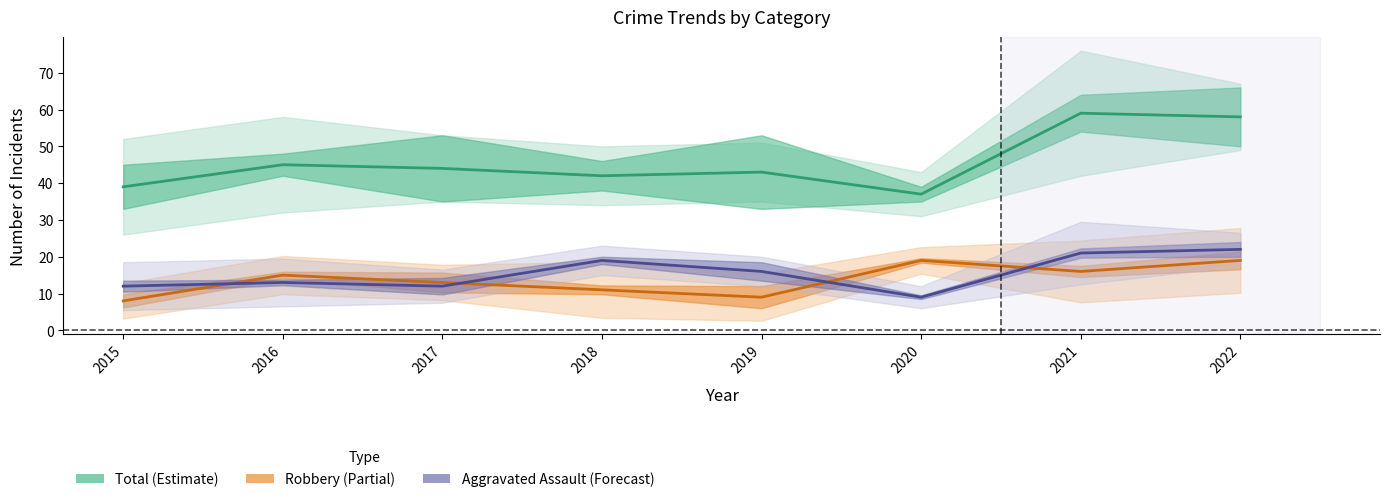

The Aggravated Assault series shows 13 at 2020. True or false?

False